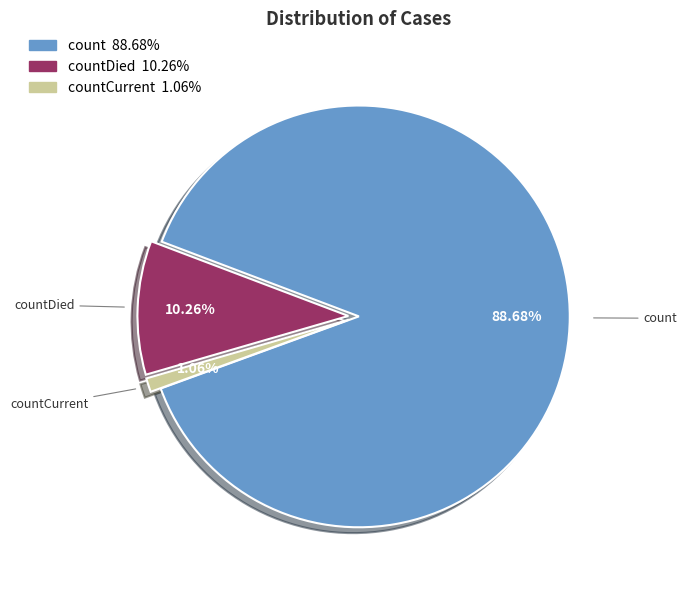

How many slices are in this pie chart?

3